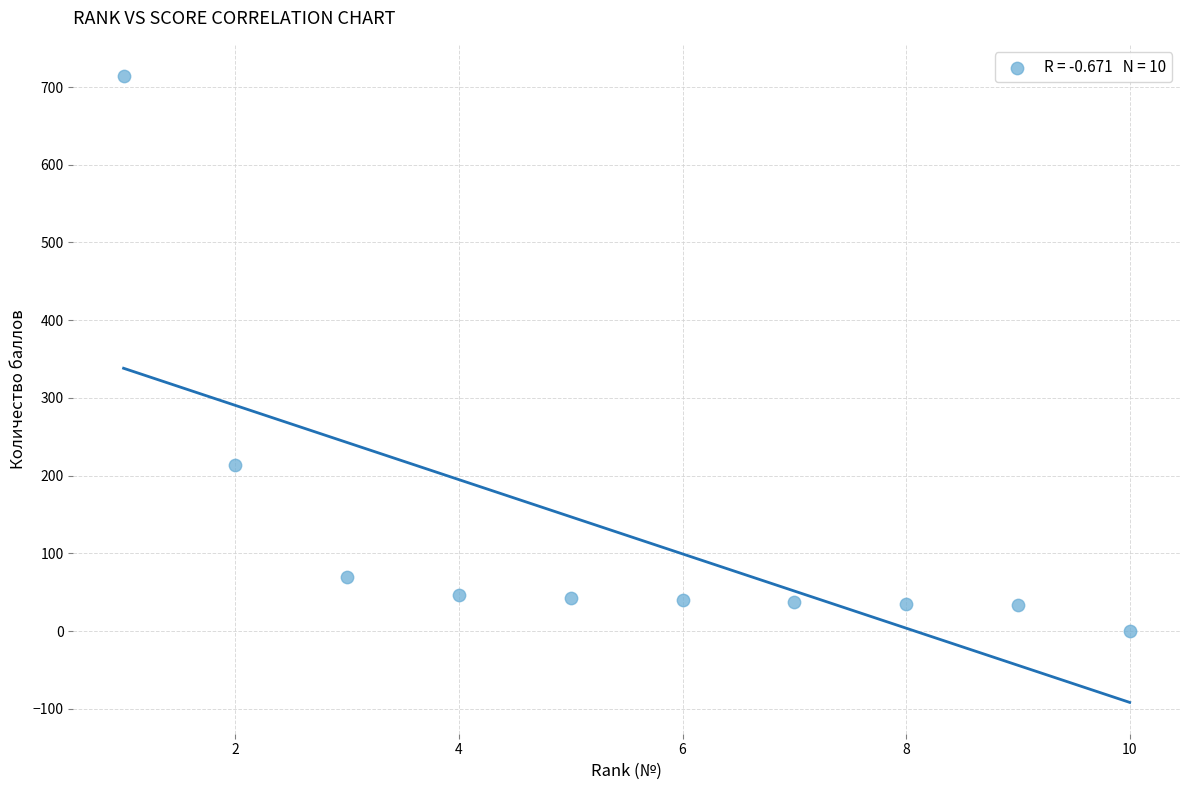

What is the average Y value?

123